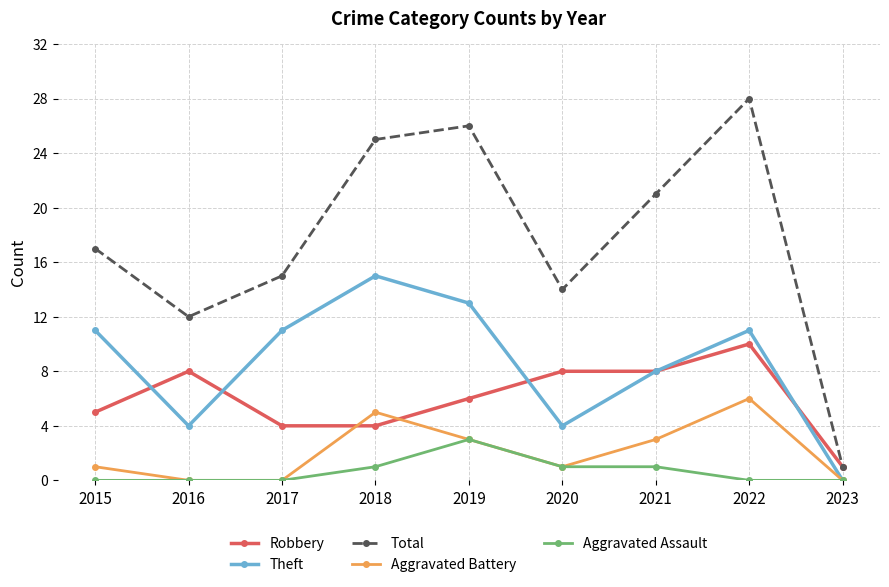

At which label does Total reach its minimum?

2023